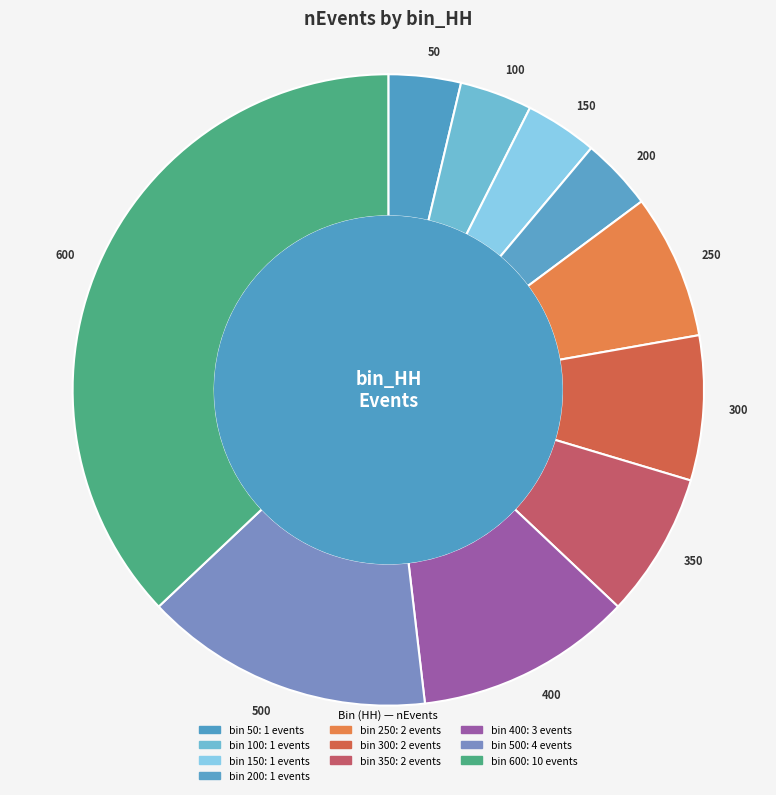

How many segments does this pie chart have?

10